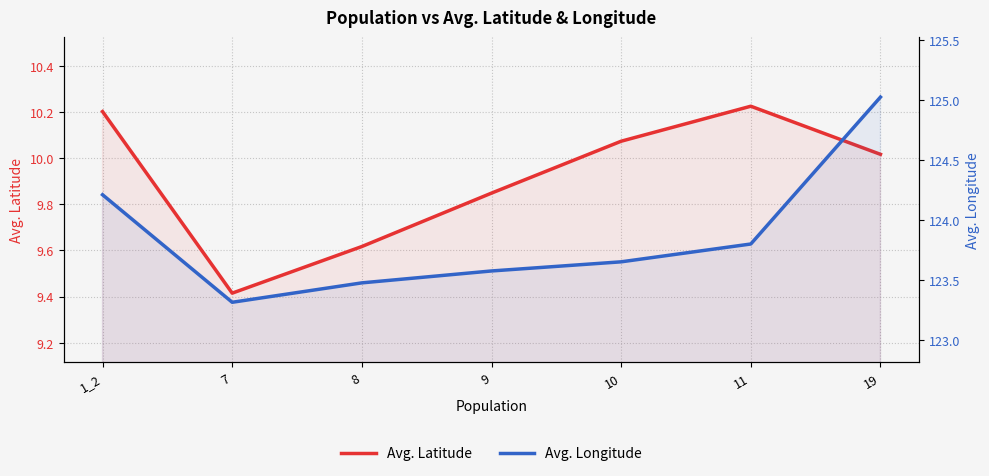

At which category is the sum across all series the highest?

19